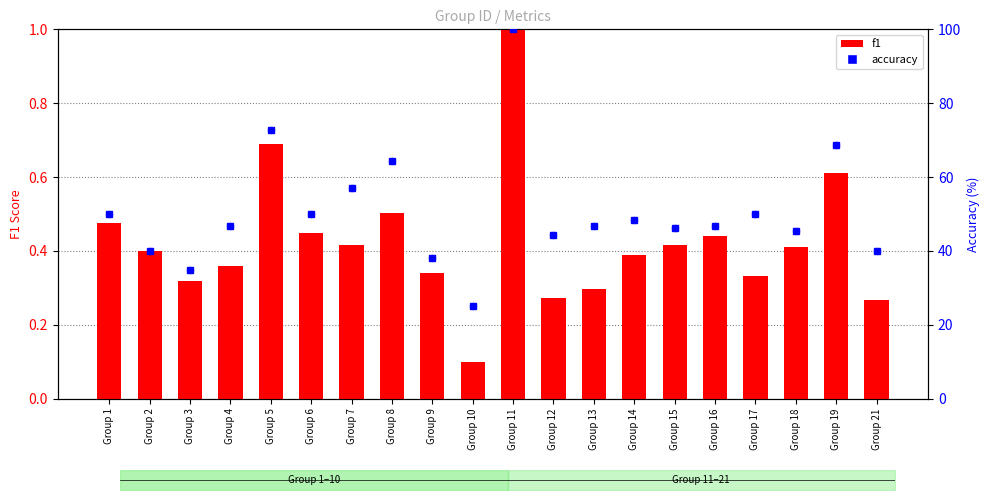

What is the total value across all series at Group 18?

45.9